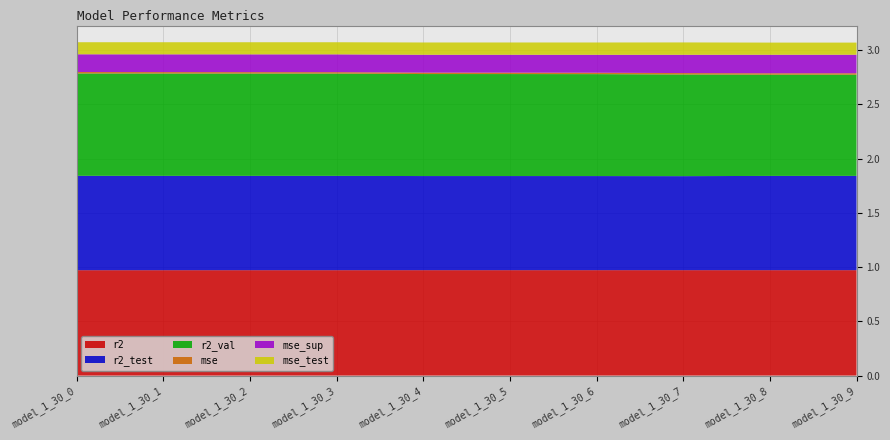

Reading right to left, transcribe all the data shown in this chart.

r2: 1.0	1.0	1.0	1.0	1.0	1.0	1.0	1.0	1.0	1.0
r2_test: 0.9	0.9	0.9	0.9	0.9	0.9	0.9	0.9	0.9	0.9
r2_val: 0.9	0.9	0.9	0.9	0.9	0.9	0.9	0.9	0.9	0.9
mse: 0.0	0.0	0.0	0.0	0.0	0.0	0.0	0.0	0.0	0.0
mse_sup: 0.2	0.2	0.2	0.2	0.2	0.2	0.2	0.2	0.2	0.2
mse_test: 0.1	0.1	0.1	0.1	0.1	0.1	0.1	0.1	0.1	0.1